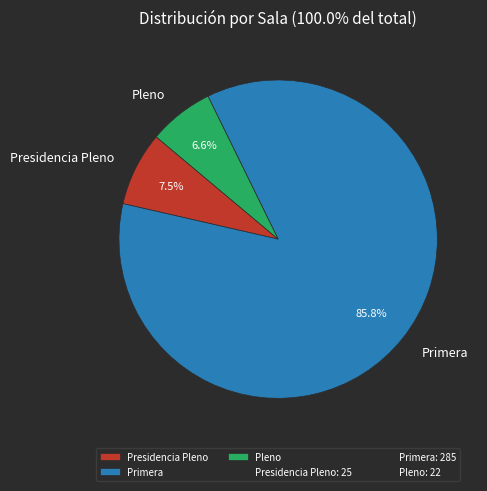

What is the total percentage of Primera and Pleno?

92.5%